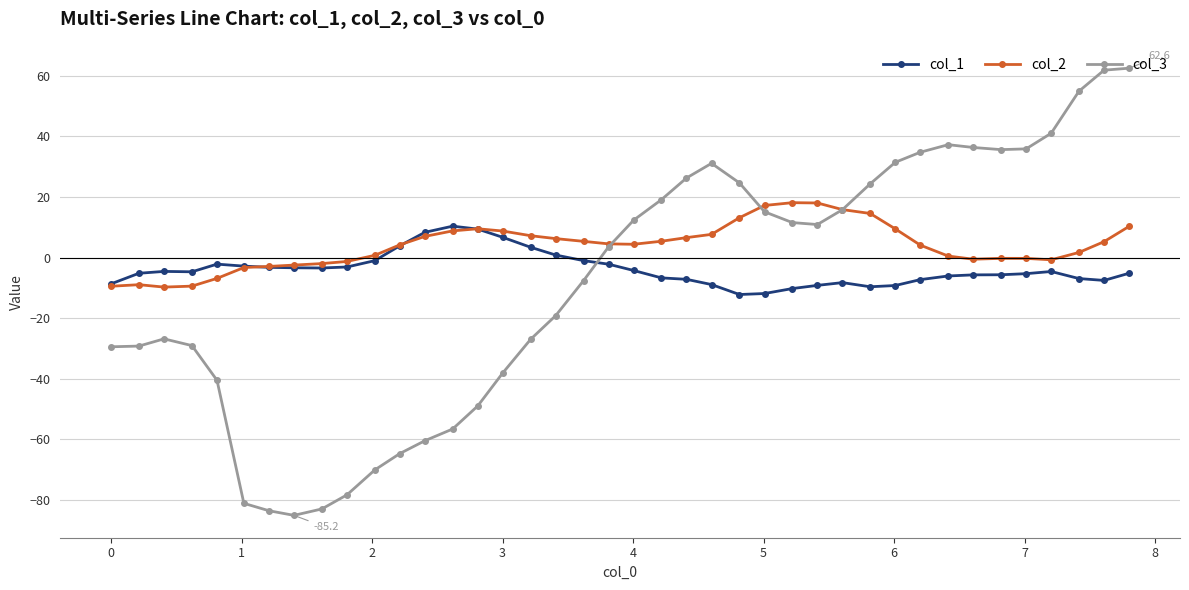

True or false: col_3 has more than 0 points higher than both neighbors.

True